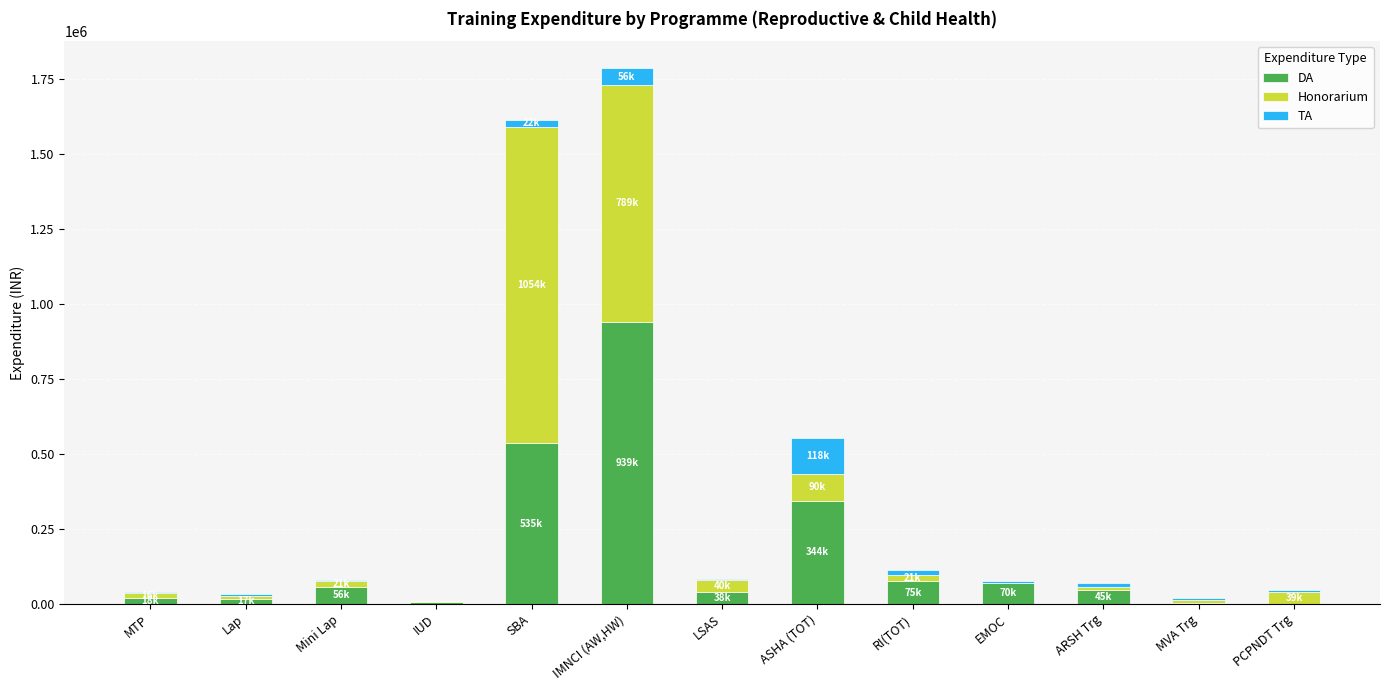

True or false: DA has a value of 4500 at IUD.

True